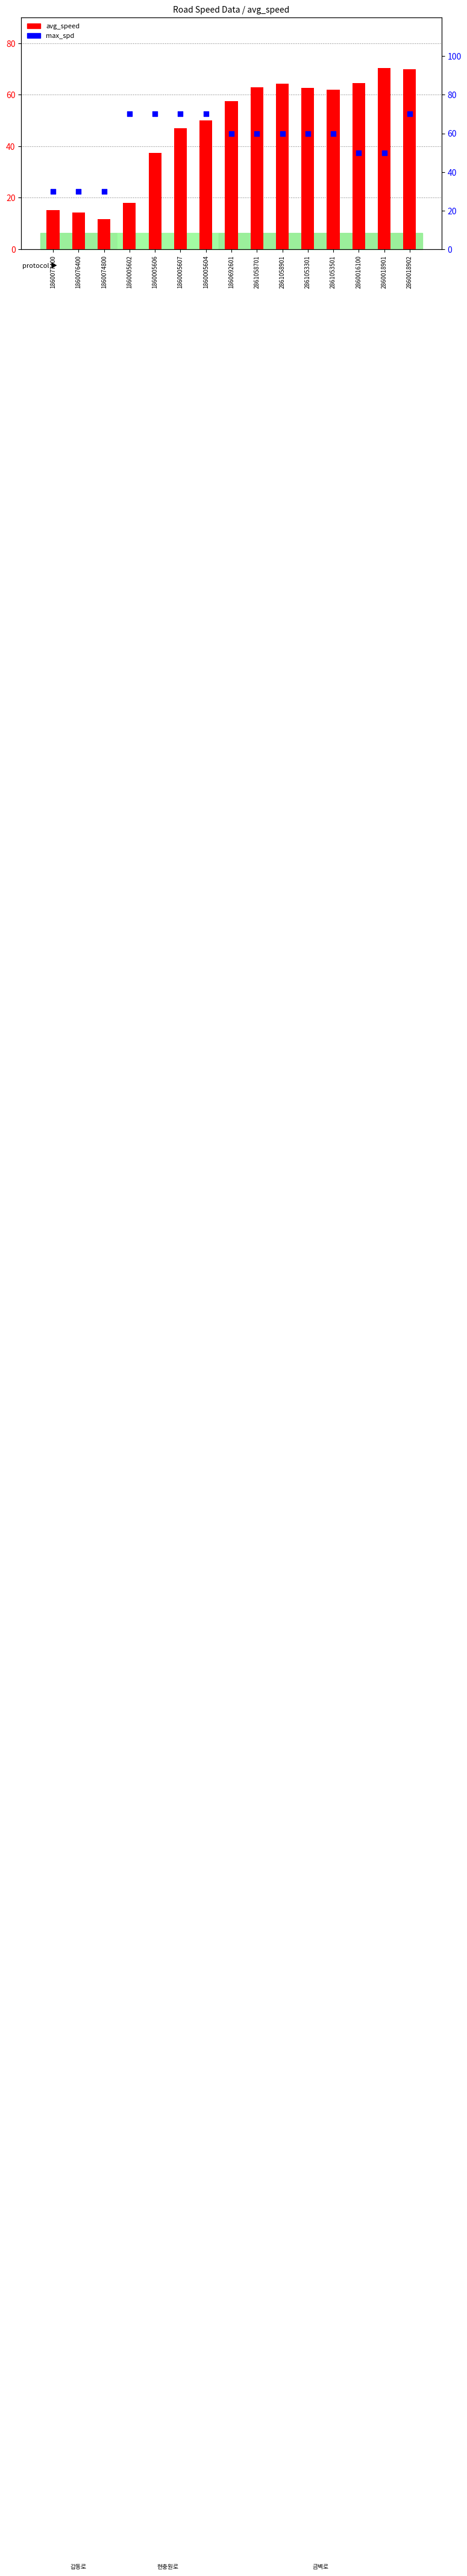

Which series has the largest total across all categories?

max_spd